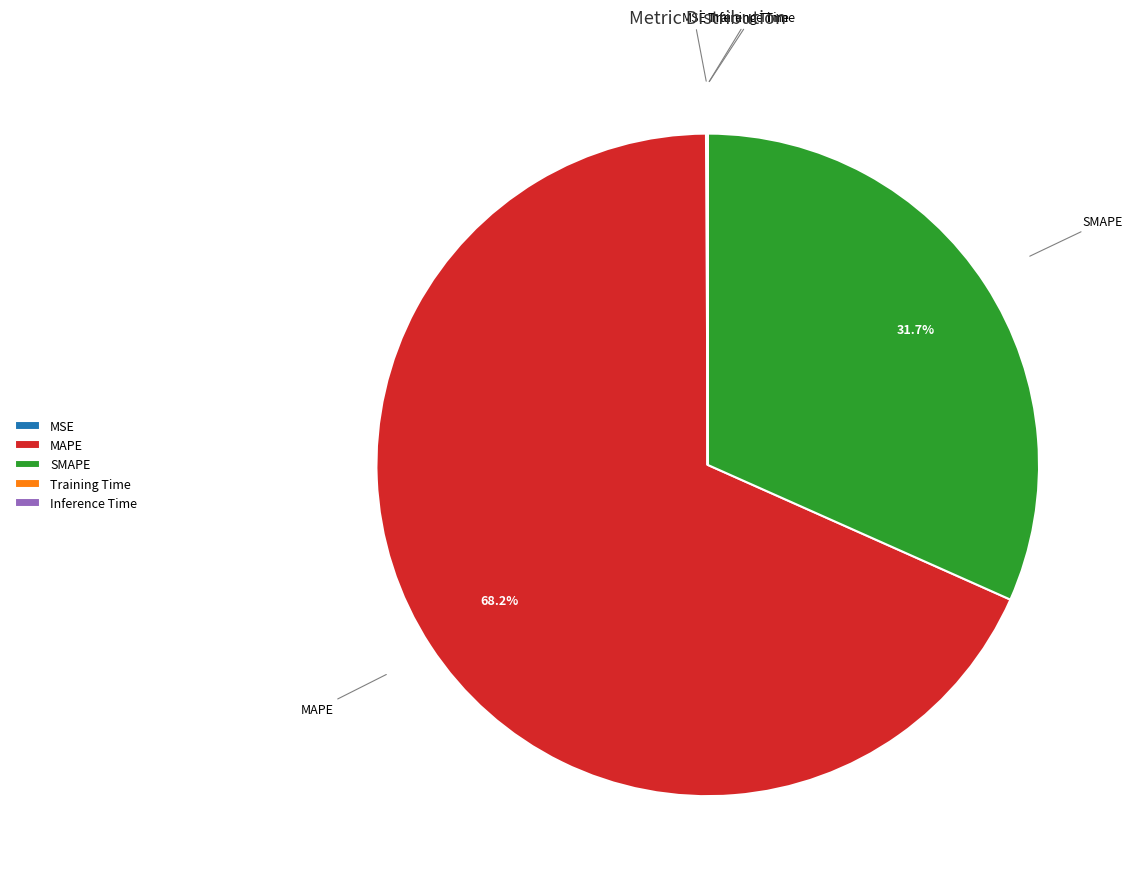

Does any single category account for the majority?

Yes